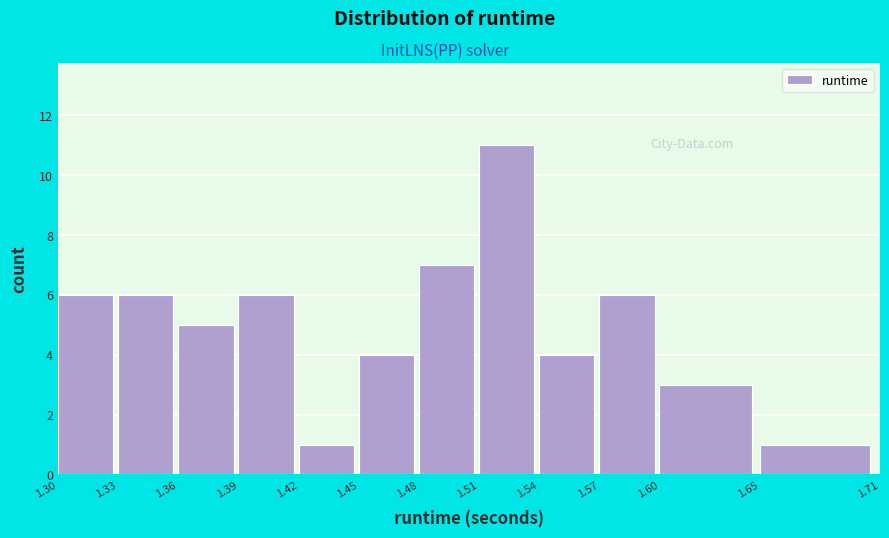

Reading left to right, list every bar in this chart as the range it spans on the x-axis followed by its height. The values are not printed on the chart, so give them approximately, as read against the axis.

1.30 to 1.33: 6
1.33 to 1.36: 6
1.36 to 1.39: 5
1.39 to 1.42: 6
1.42 to 1.45: 1
1.45 to 1.48: 4
1.48 to 1.51: 7
1.51 to 1.54: 11
1.54 to 1.57: 4
1.57 to 1.60: 6
1.60 to 1.65: 3
1.65 to 1.71: 1